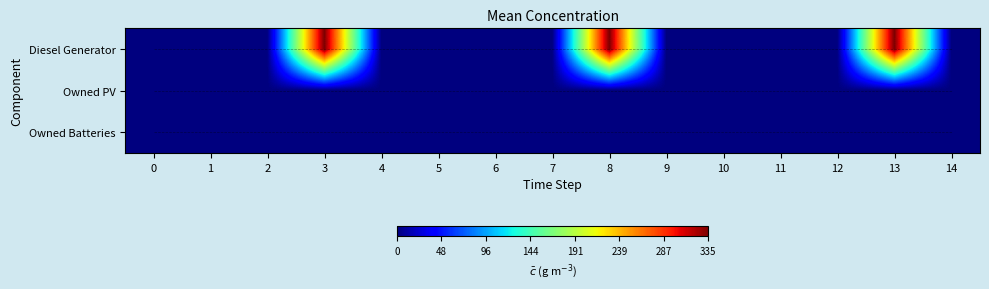

At which category is the sum across all series the highest?

3